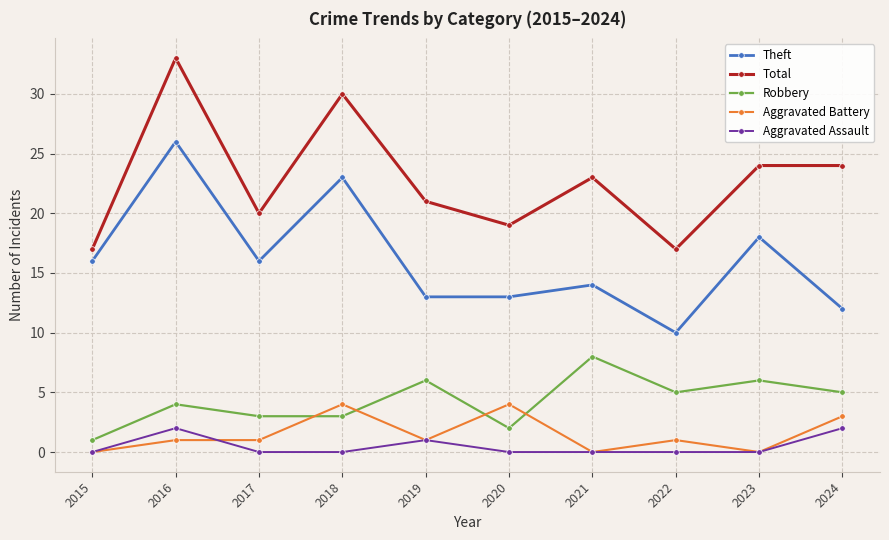

In Theft, how many points are higher than both neighbors (excluding endpoints)?

4